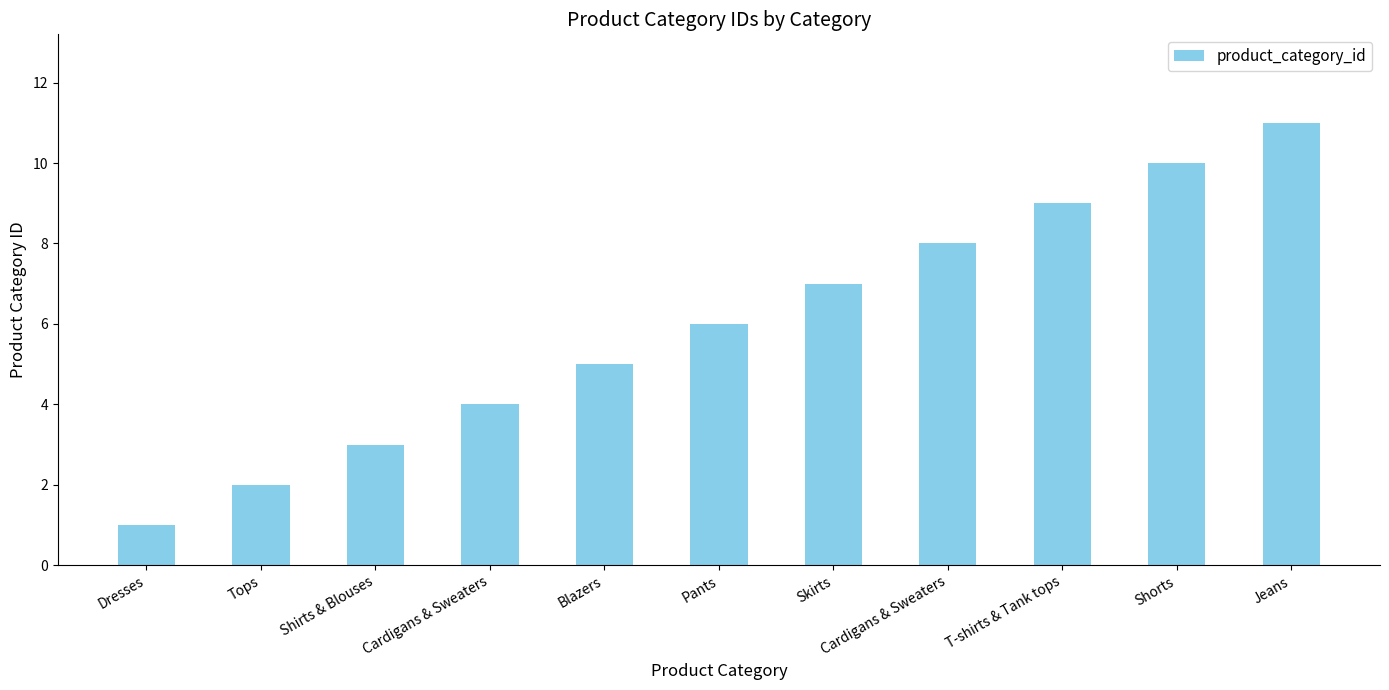

Between Cardigans & Sweaters and Shirts & Blouses, which is larger?

Cardigans & Sweaters